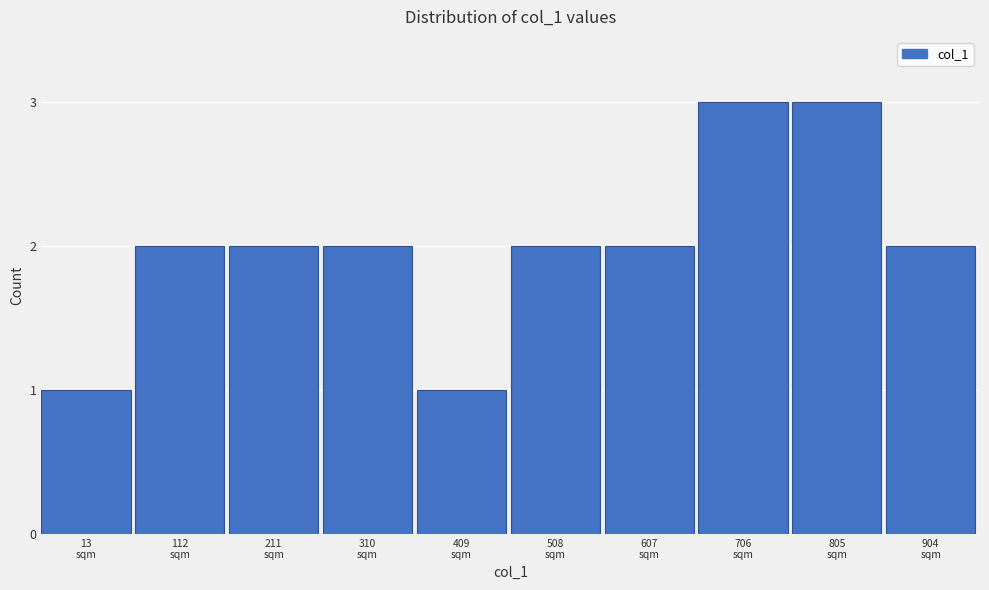

Reading left to right, list all the values displayed in this chart.

1	2	2	2	1	2	2	3	3	2